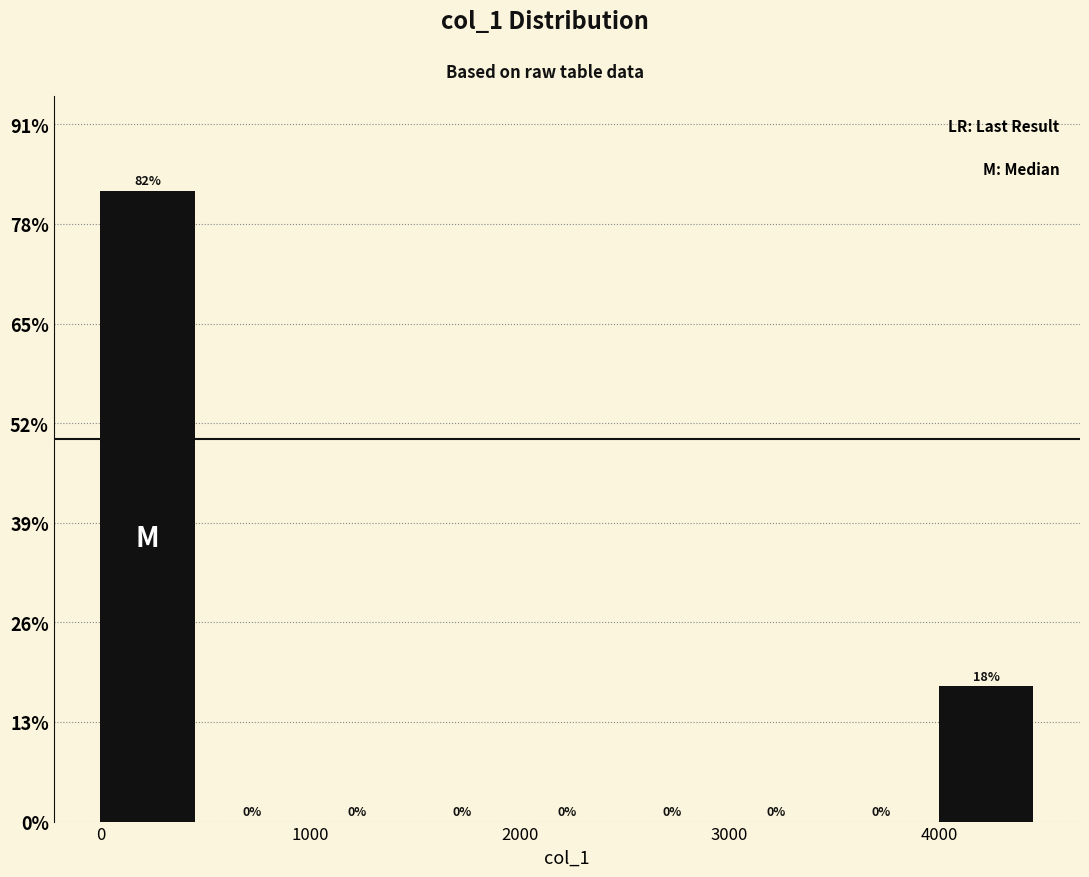

Which range on the x-axis has the tallest bar?

0 to 500